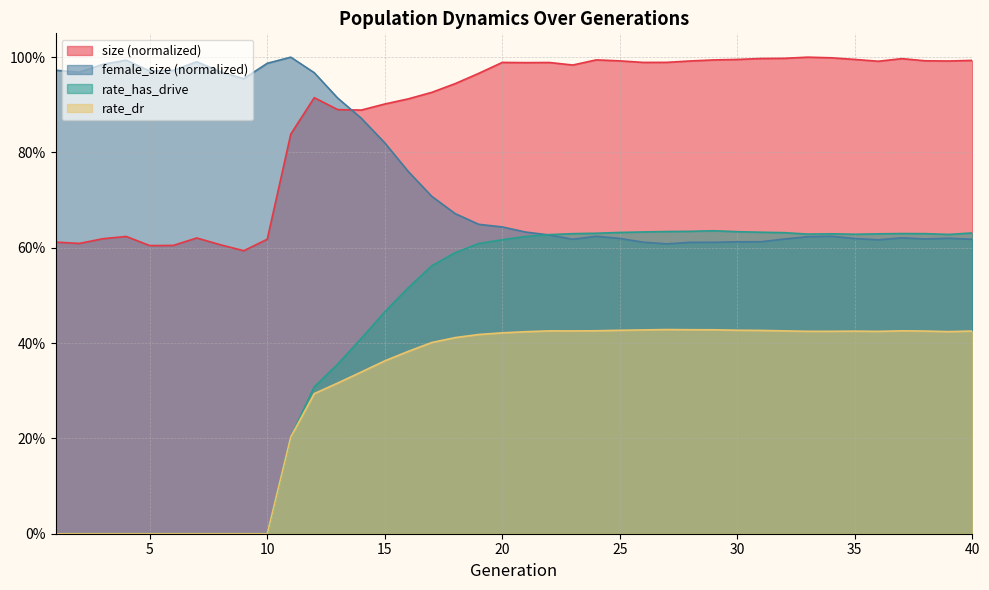

Which series has the largest total across all categories?

size (normalized)